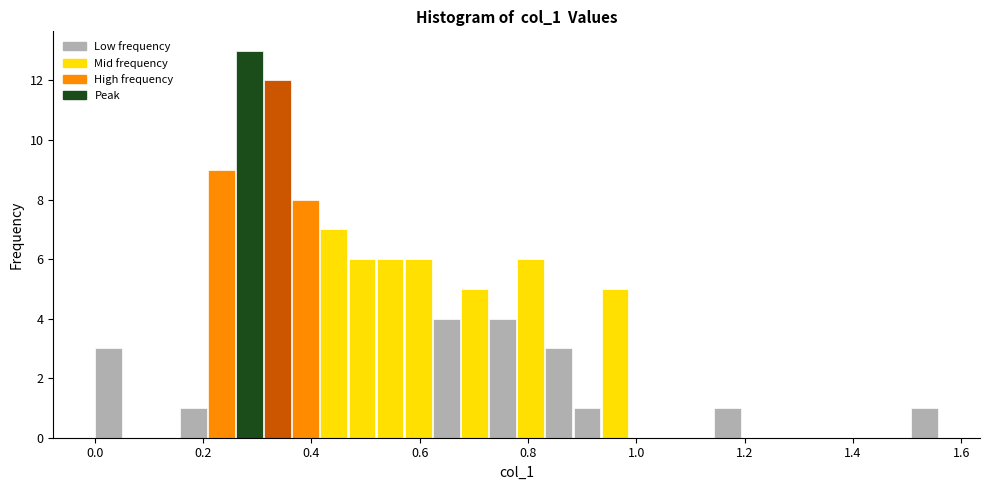

Around what value on the x-axis is the tallest bar? Give the approximate position of its centre, as read against the axis.

0.28